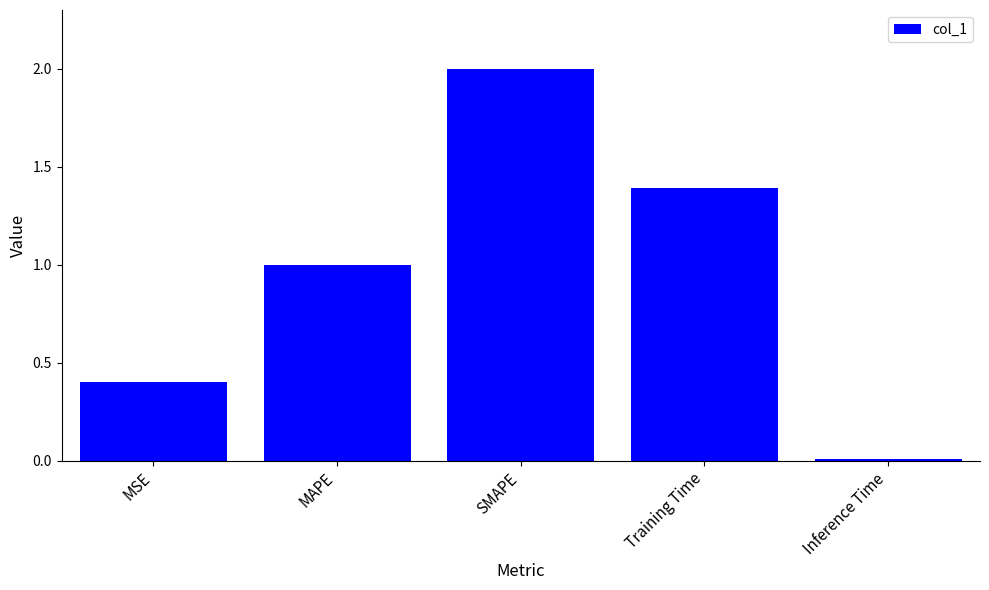

What is the change in value from MAPE to Training Time?

+0.4